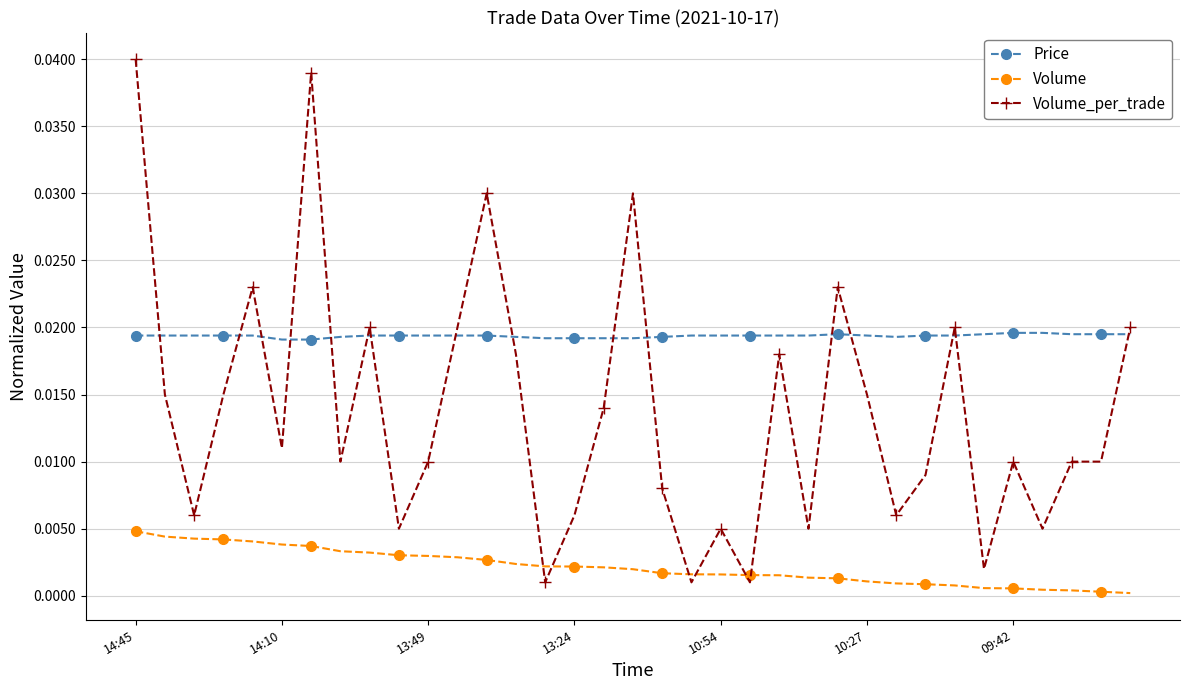

List the series in order of their overall mean, highest first.

Price, Volume_per_trade, Volume